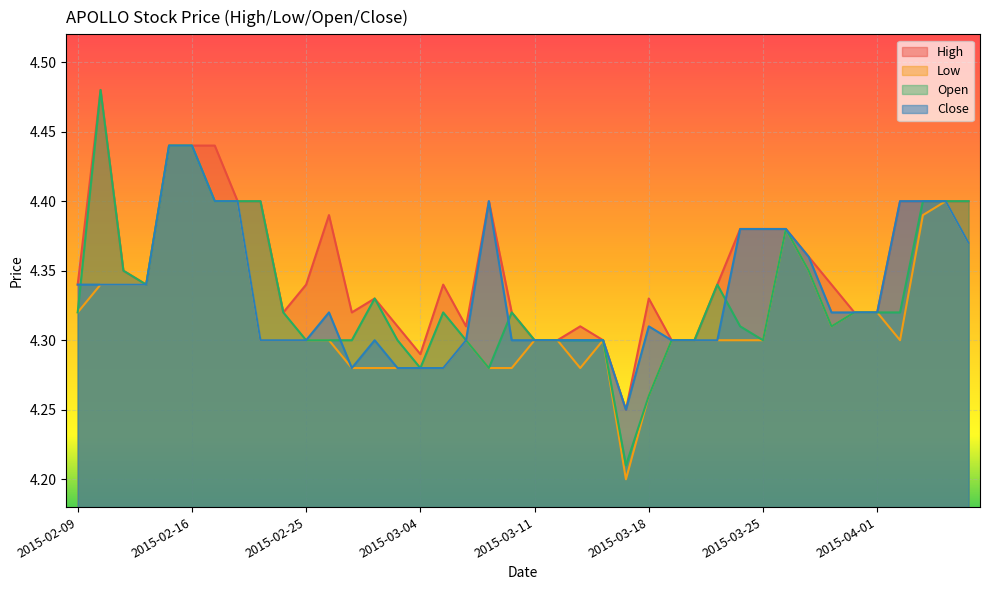

What is the sum of all close values?

173.4